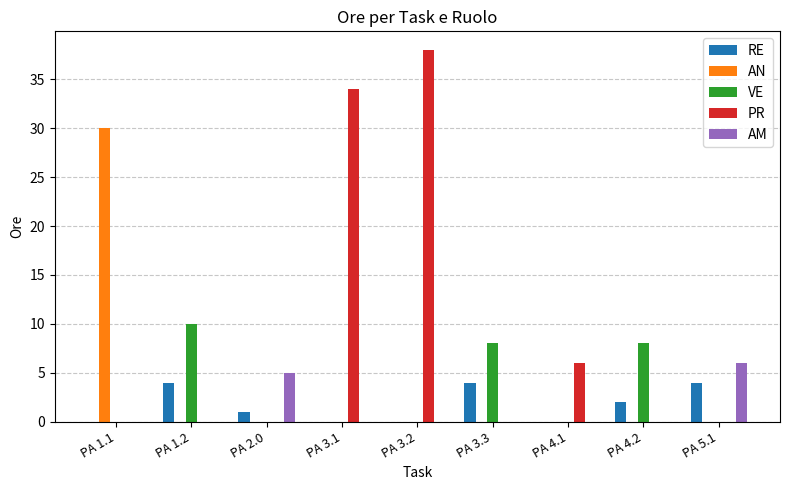

Which series changed the most between PA 2.0 and PA 3.2?

PR